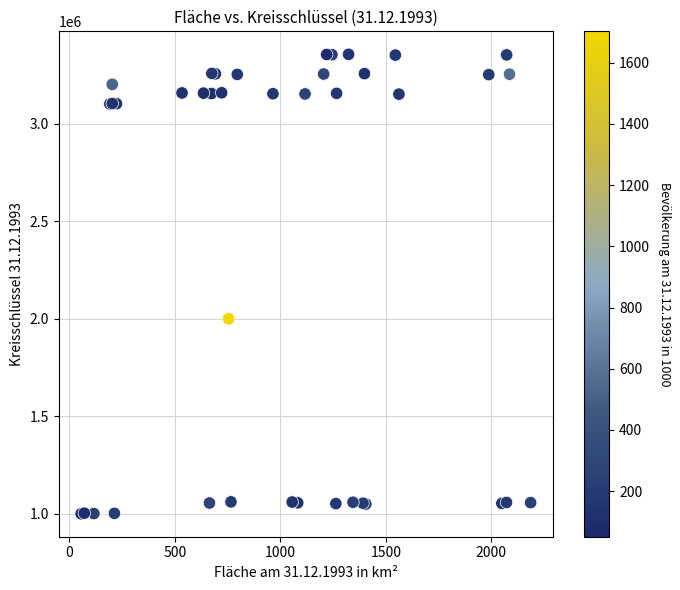

What Y value in the scatter plot is closest to 2178000?

2000000